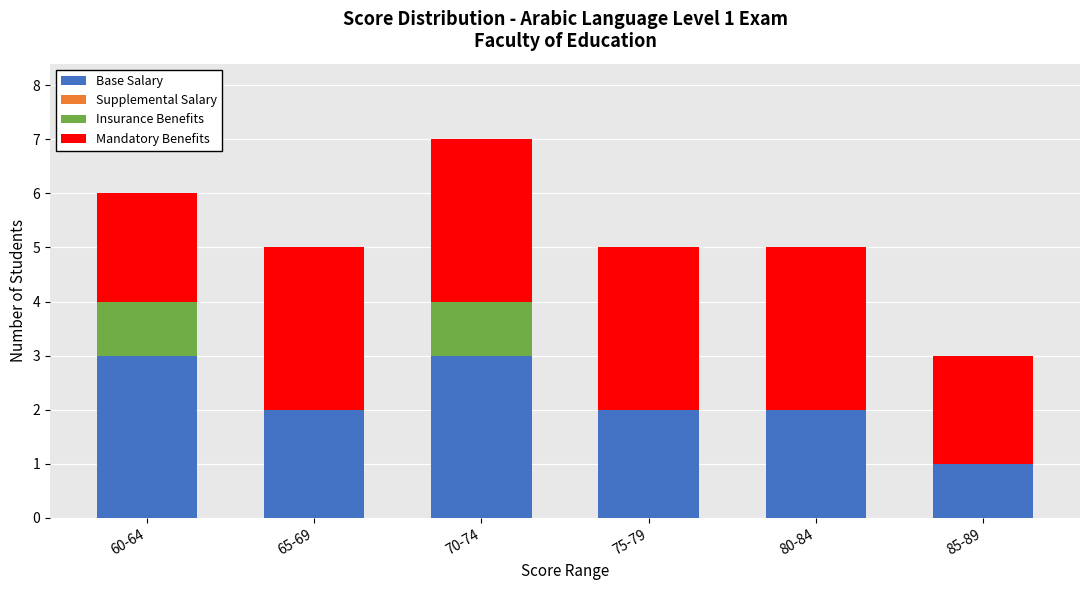

True or false: Base Salary has a value of 2 at 80-84.

True